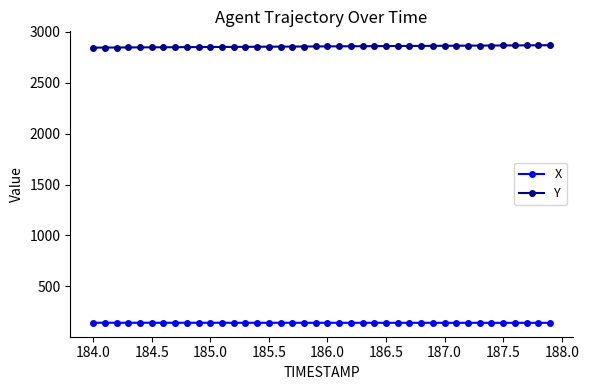

Rank the series by their maximum value, from lowest to highest.

X, Y